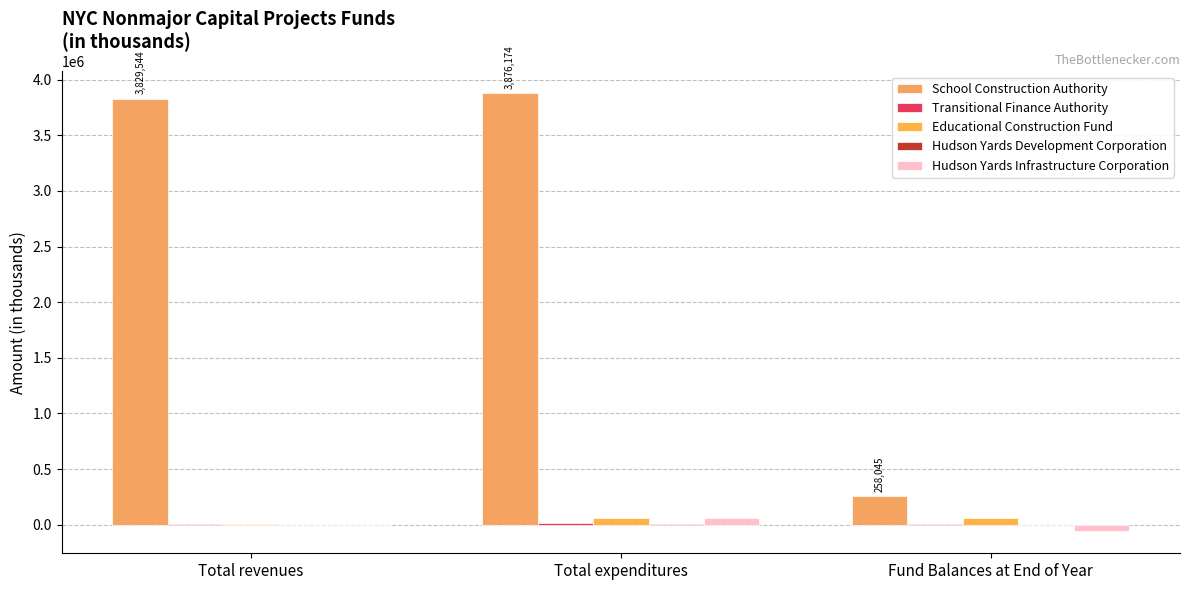

What position from the right is Total expenditures?

2